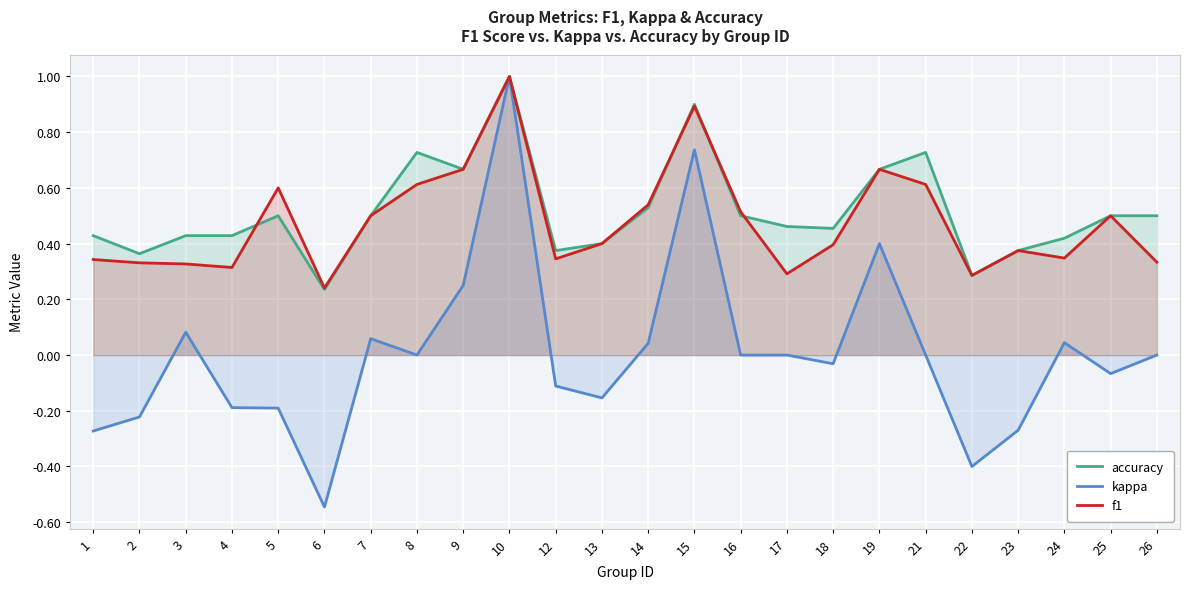

How many lines are shown in the chart?

3